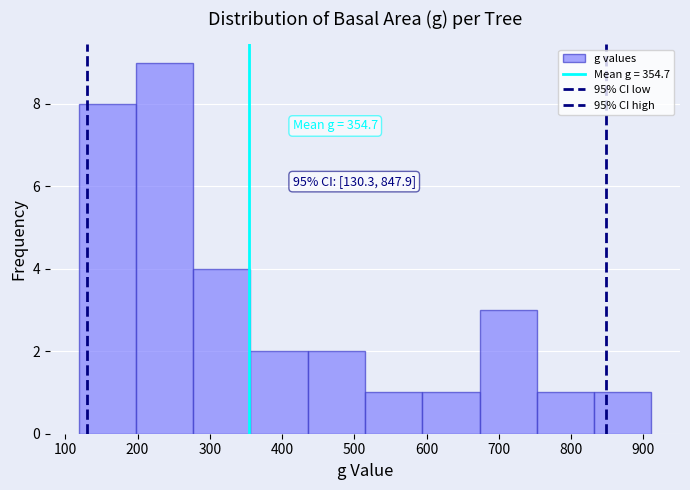

Which range on the x-axis has the tallest bar?

200 to 280